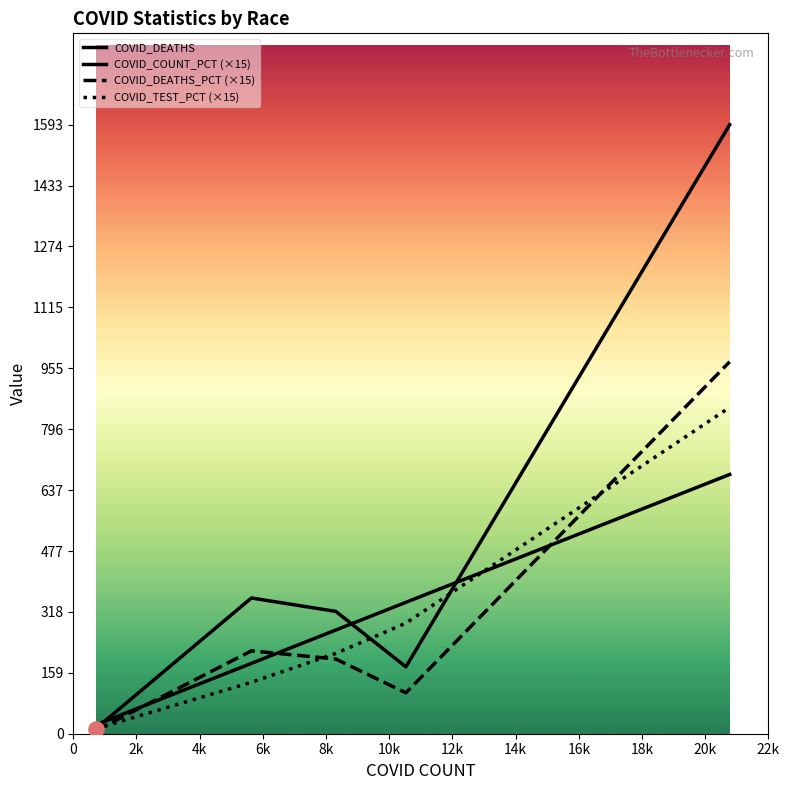

What is the total value across all series at White?

4097.6